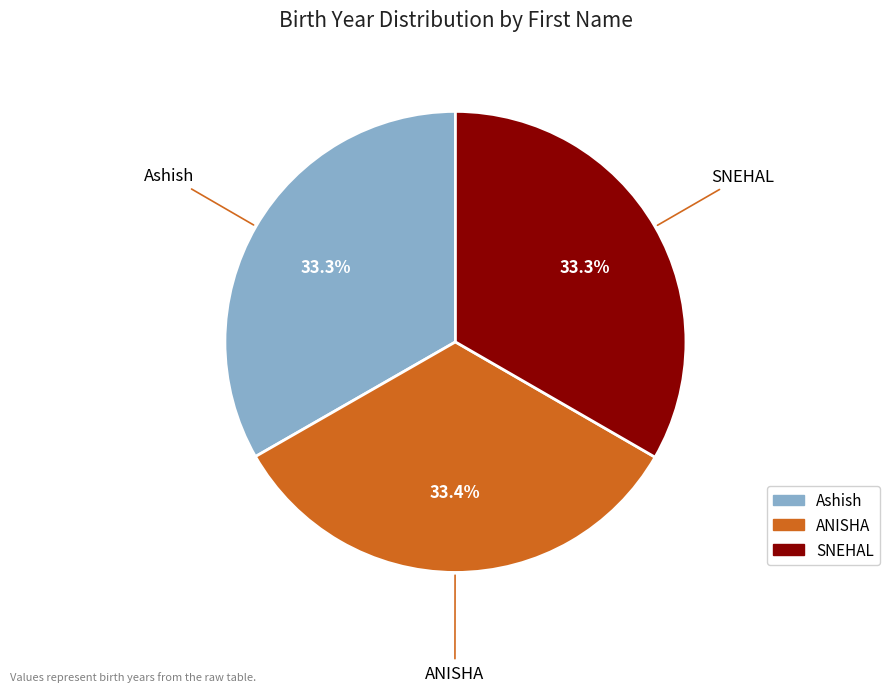

What is the ratio of the value at Ashish to the value at ANISHA?

1.0